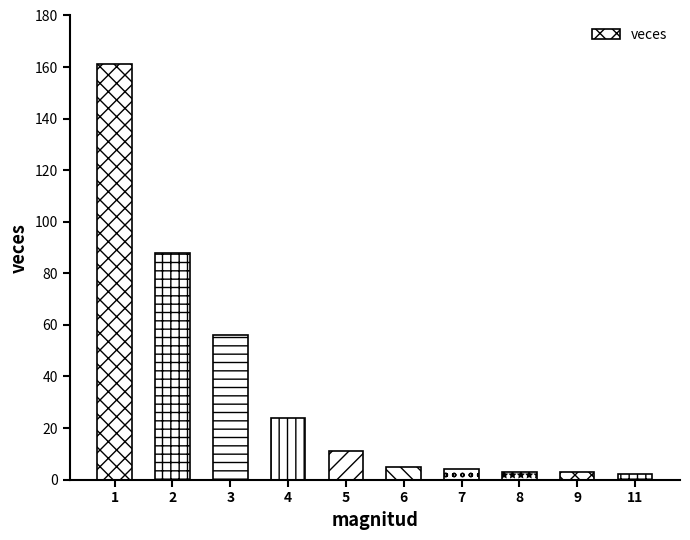

Reading right to left, extract all data points from this chart.

2	3	3	4	5	11	24	56	88	161